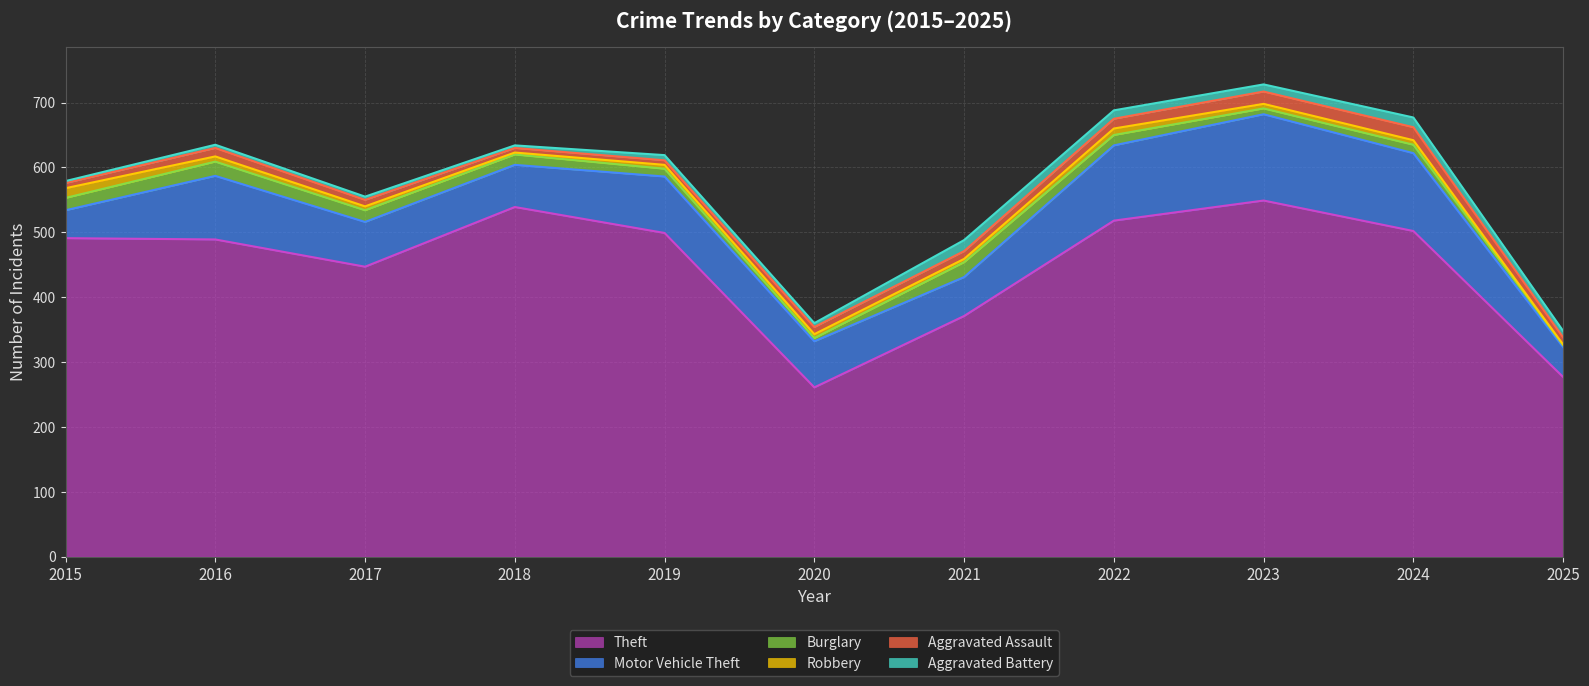

True or false: Aggravated Assault has more than 0 points higher than both neighbors.

True